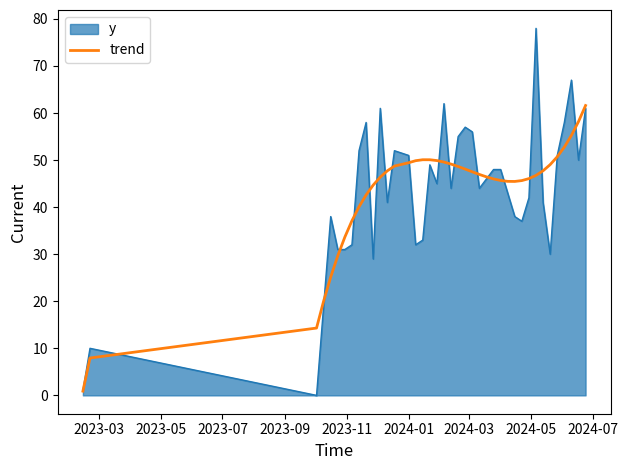

What is the greatest value displayed?

78.0